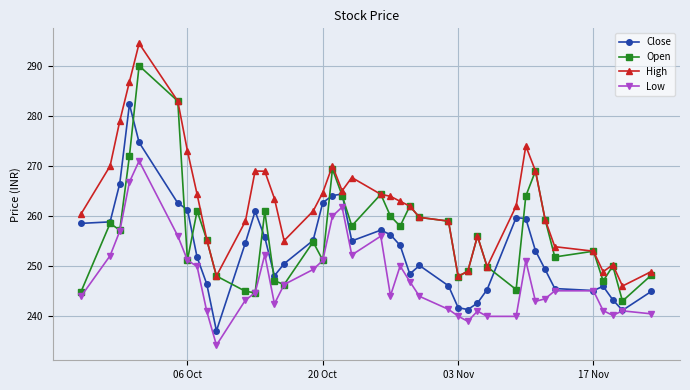

How many lines are shown in the chart?

4